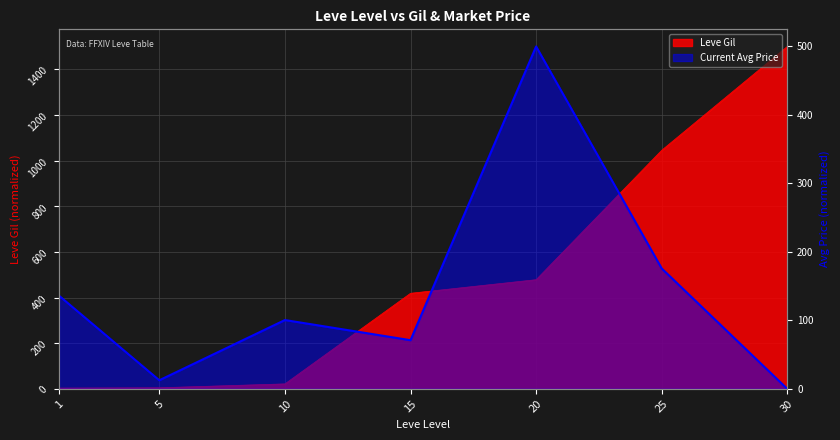

Does the chart display data point markers on the line(s)?

No